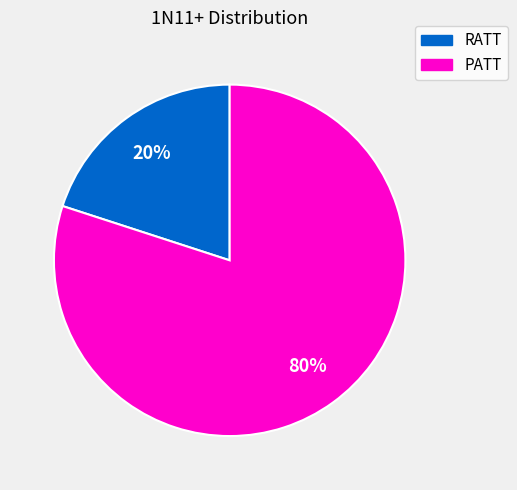

To the nearest percent, what is the average slice percentage?

50%